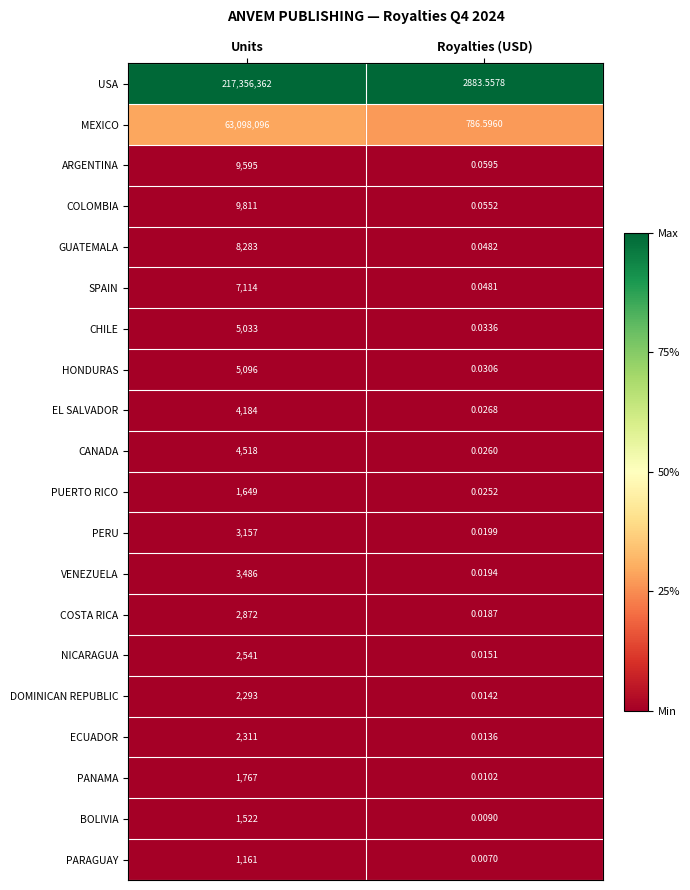

Which series has the widest spread of values?

USA